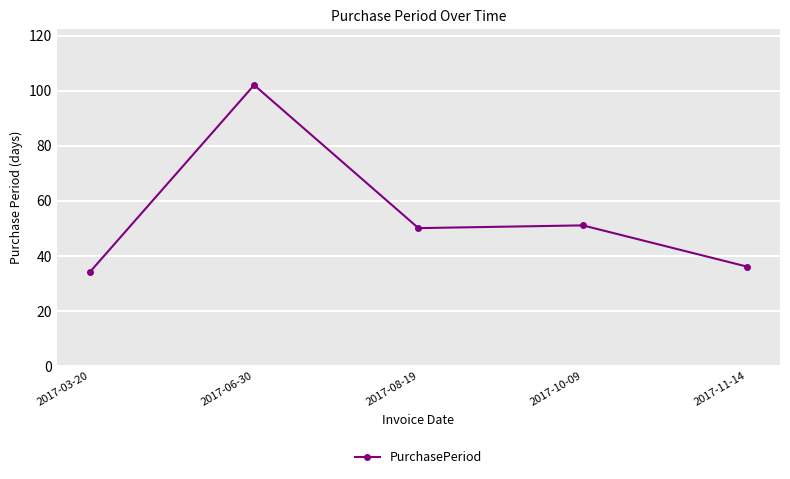

What is the smallest value displayed?

34